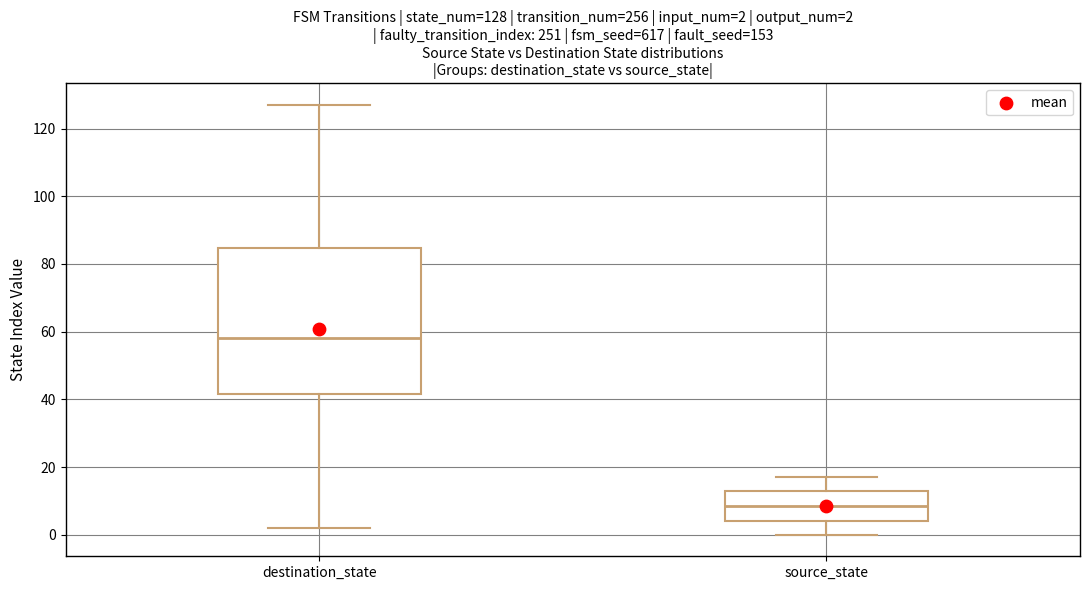

Which box's median line is the highest?

destination_state